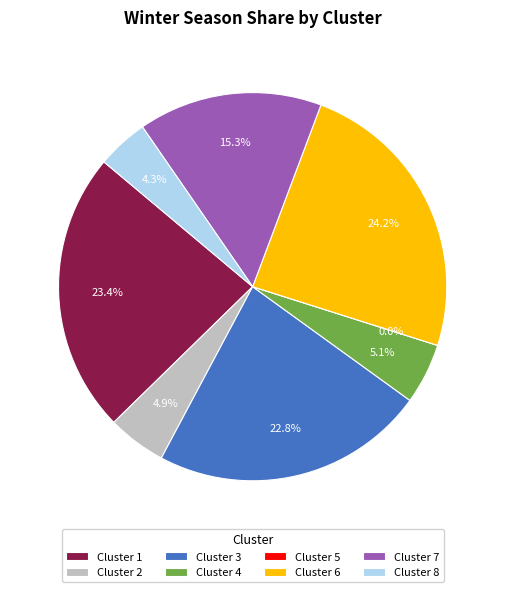

What percentage do Cluster 2 and Cluster 5 together represent?

4.9%